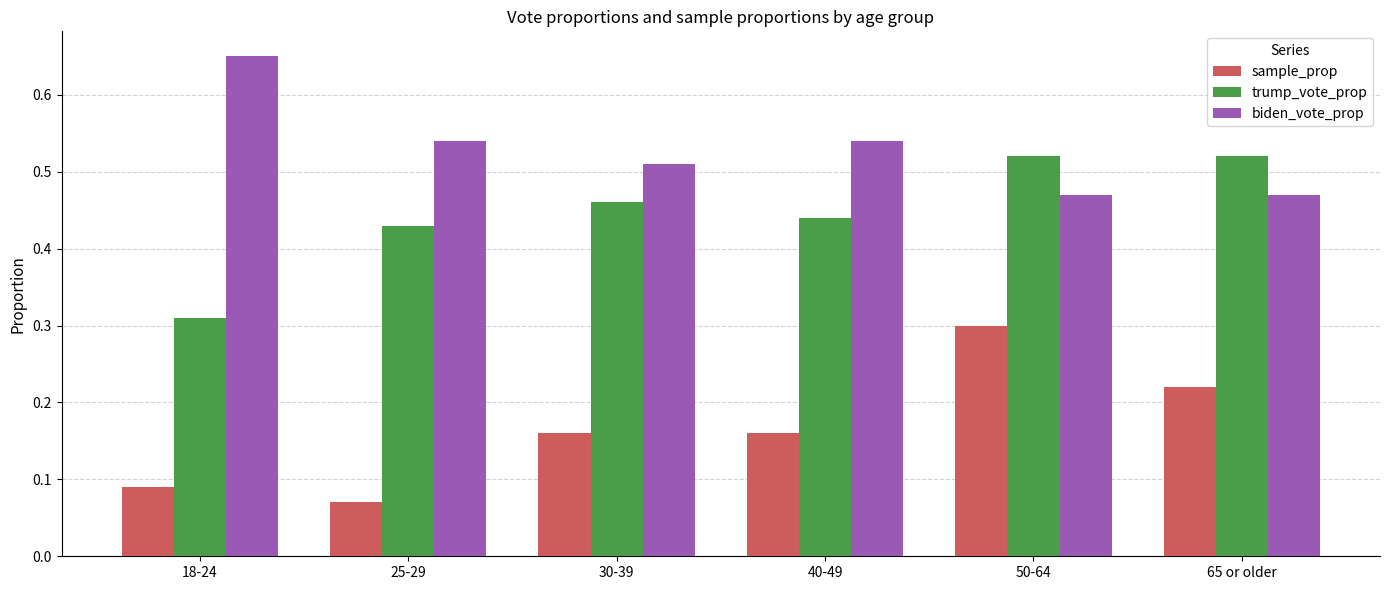

How many biden_vote_prop values are between 0 and 1?

6